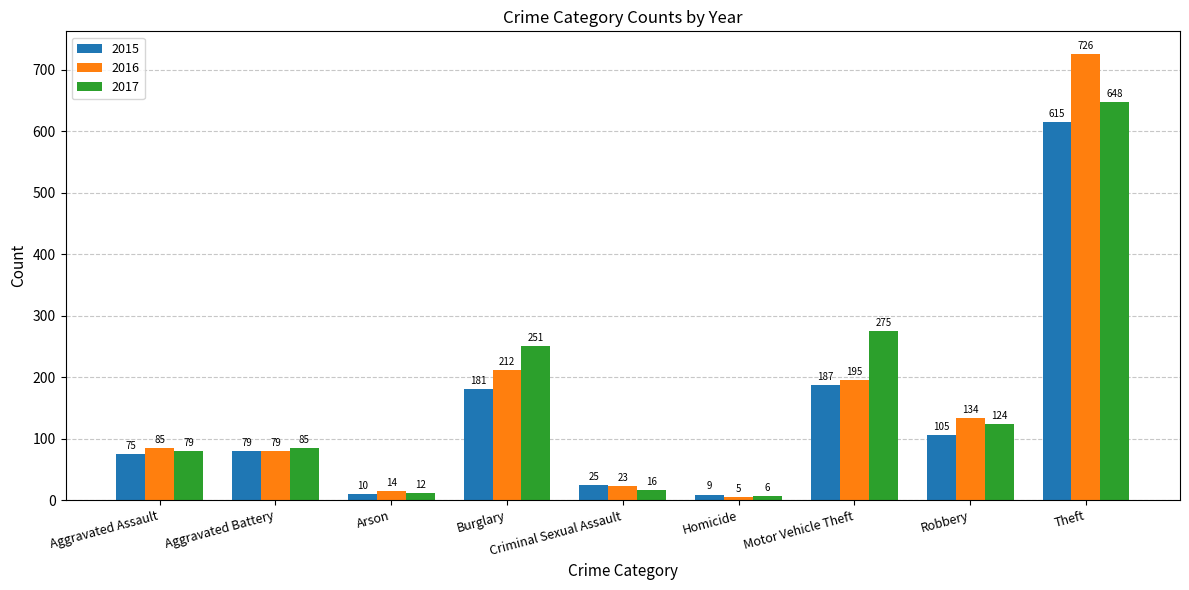

Is it true that 2015 equals 255 at Burglary?

False